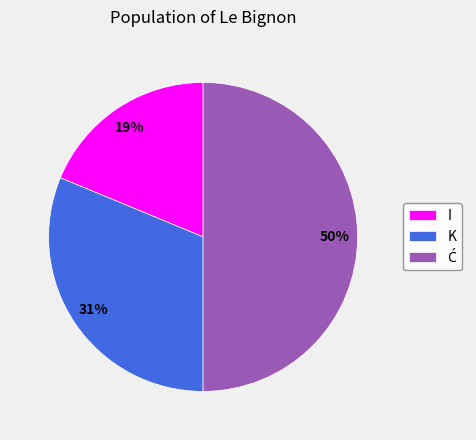

How many slices are in this pie chart?

3